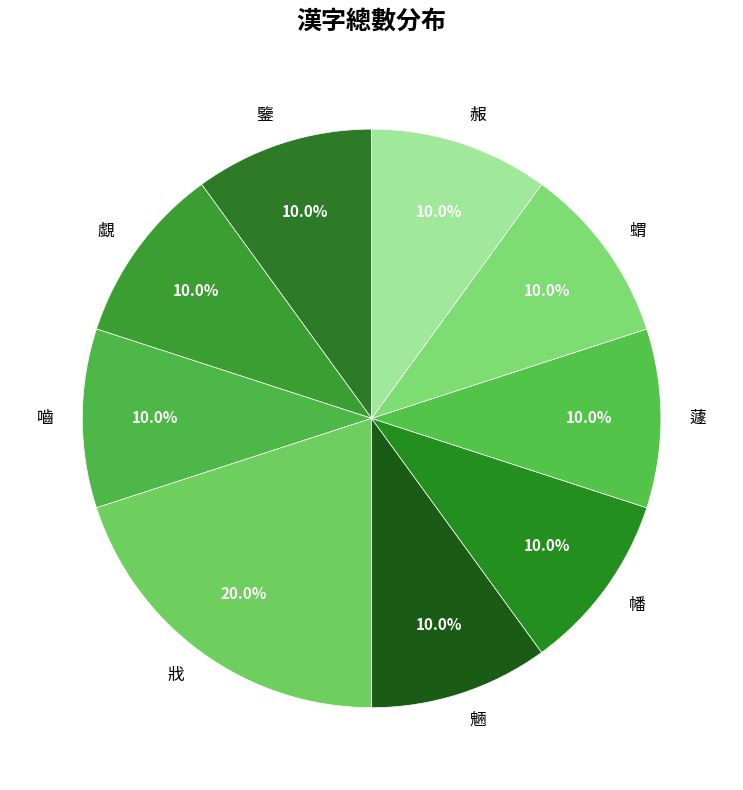

The 蝟 slice represents 10% of the pie. True or false?

True